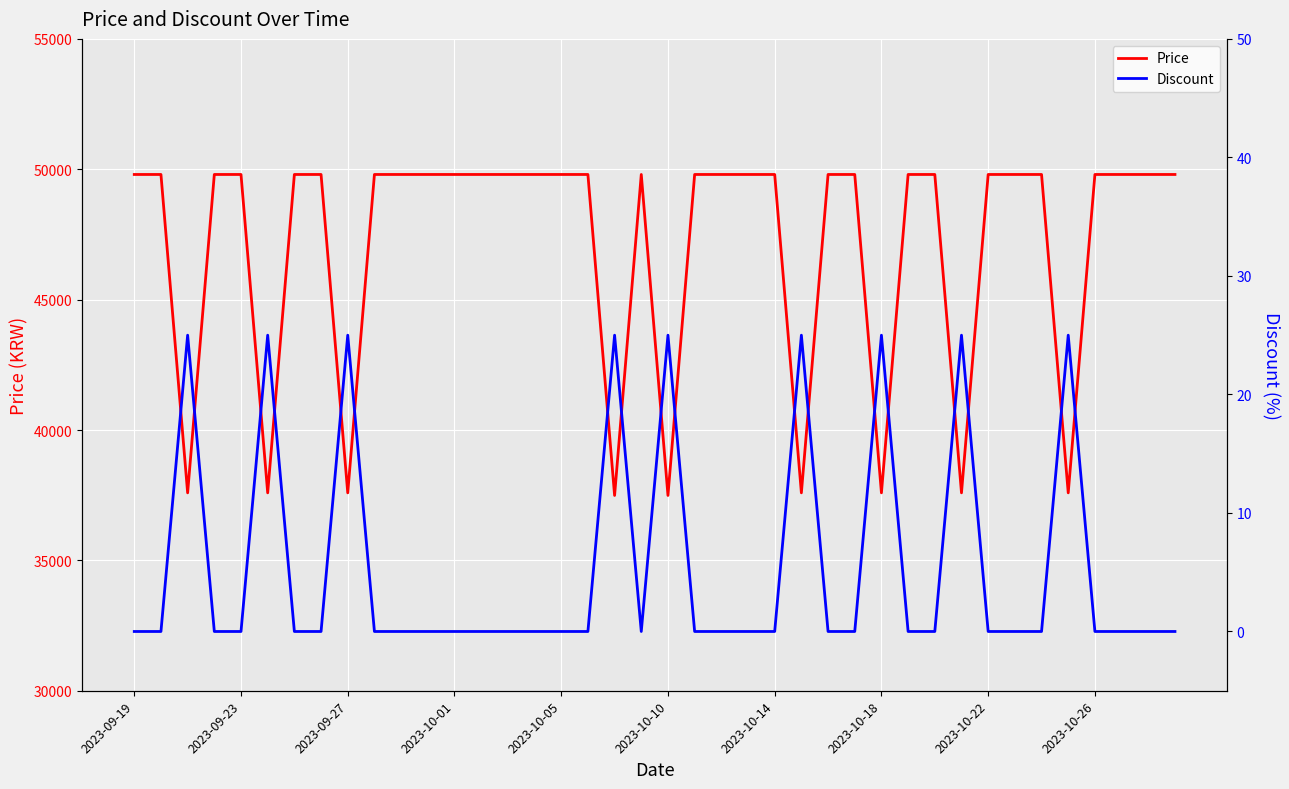

What is the highest value of the Price series?

49800